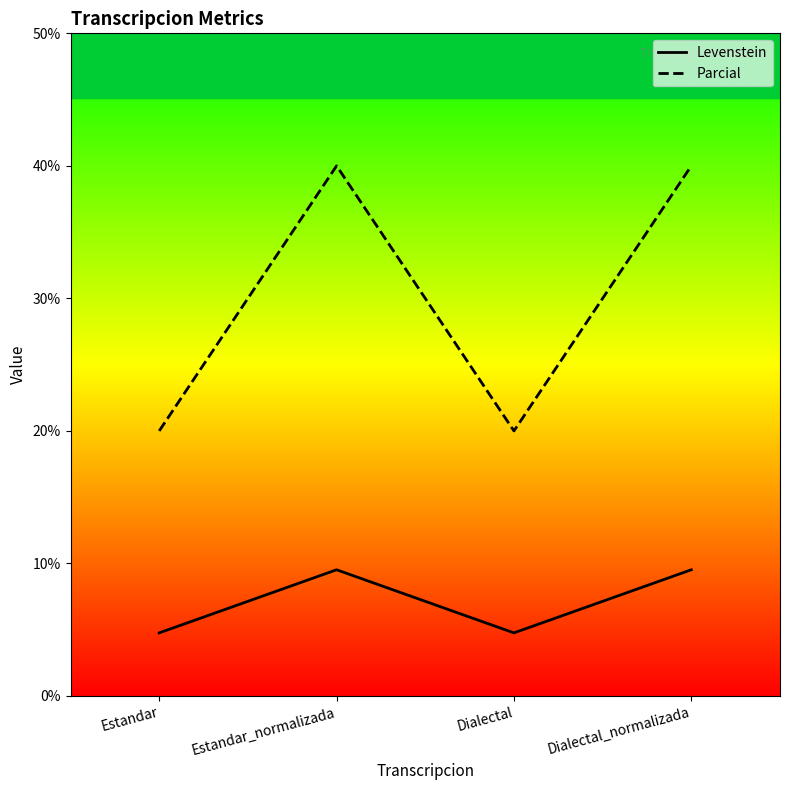

What is the value of the Levenstein point at the 1st from the left?

4.8